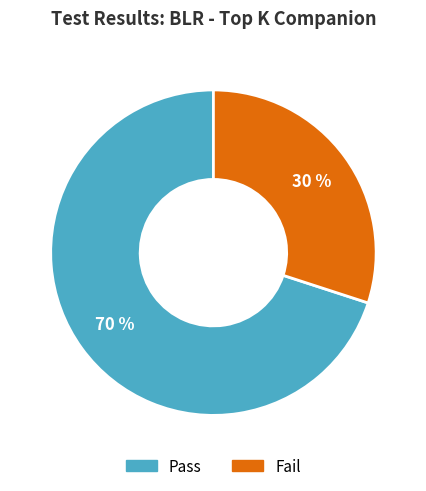

Which category accounts for the majority?

Pass